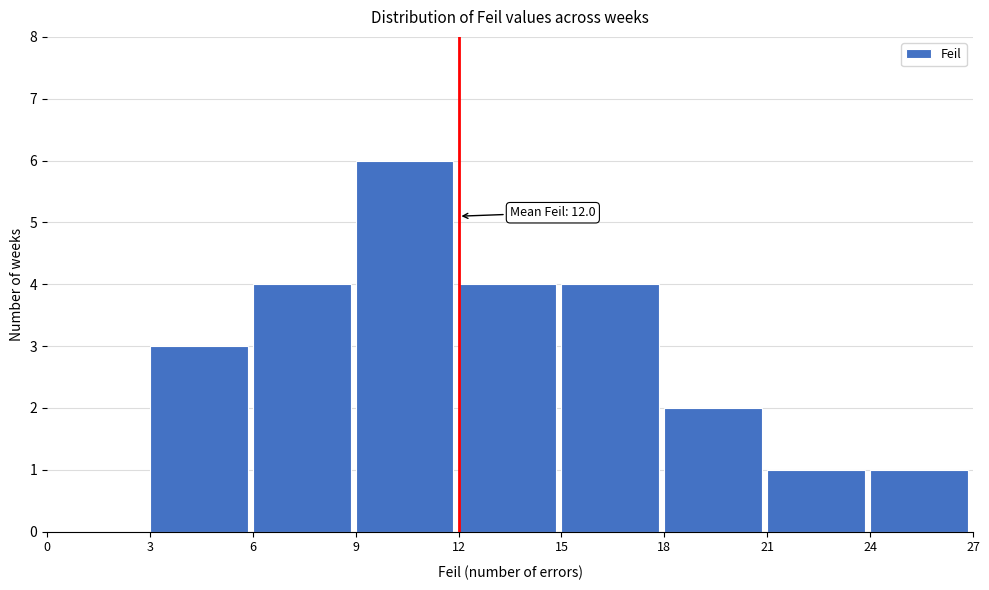

Which range on the x-axis has the tallest bar?

9 to 12